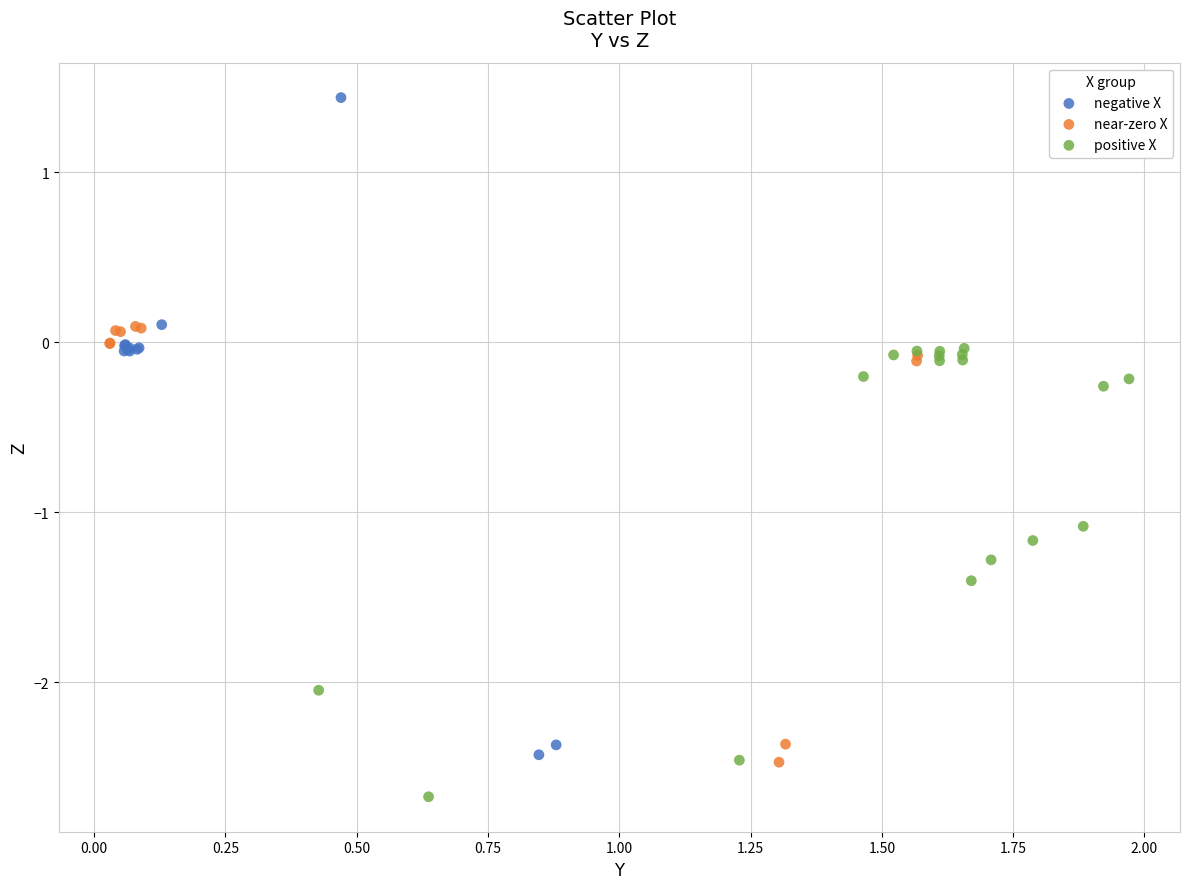

Which series reaches the maximum Y coordinate?

negative X